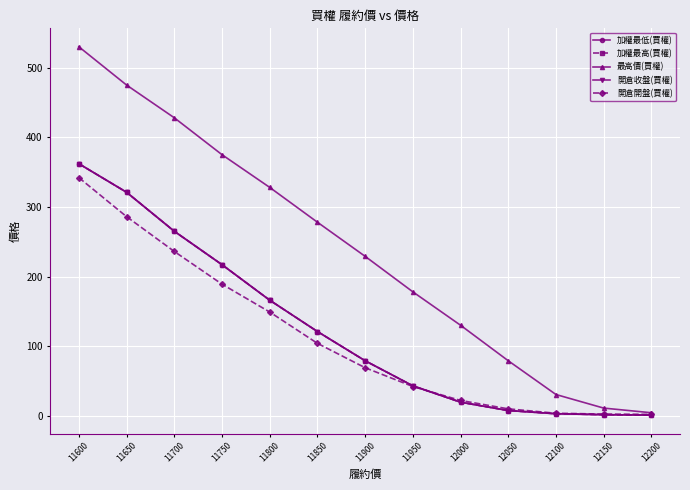

Is this an area chart (filled region under the line)?

No